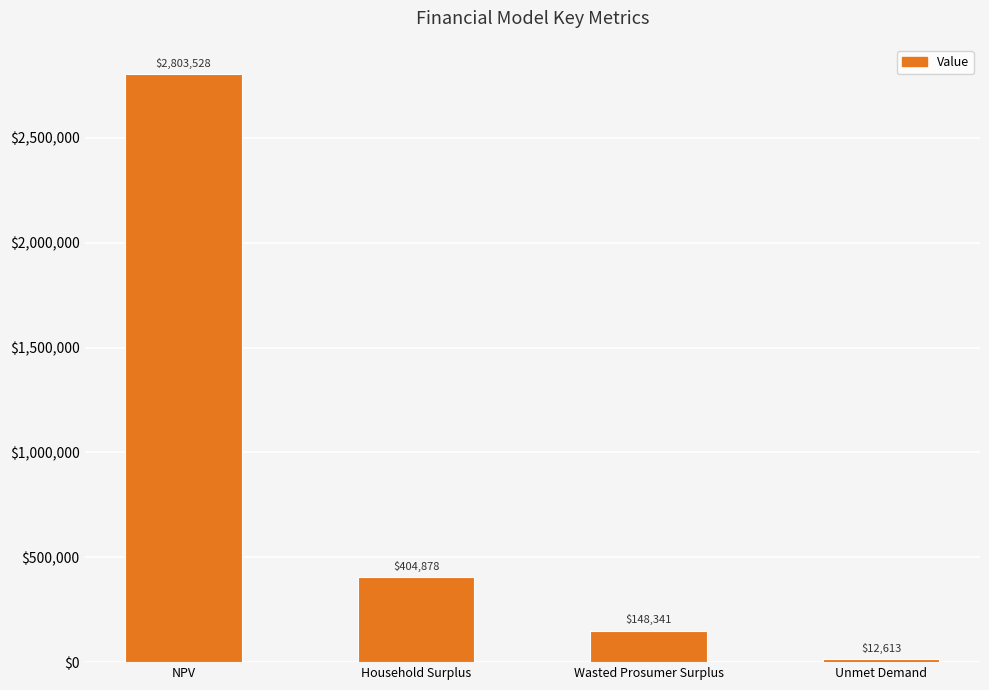

What is the change in value from NPV to Unmet Demand?

-2790915.4